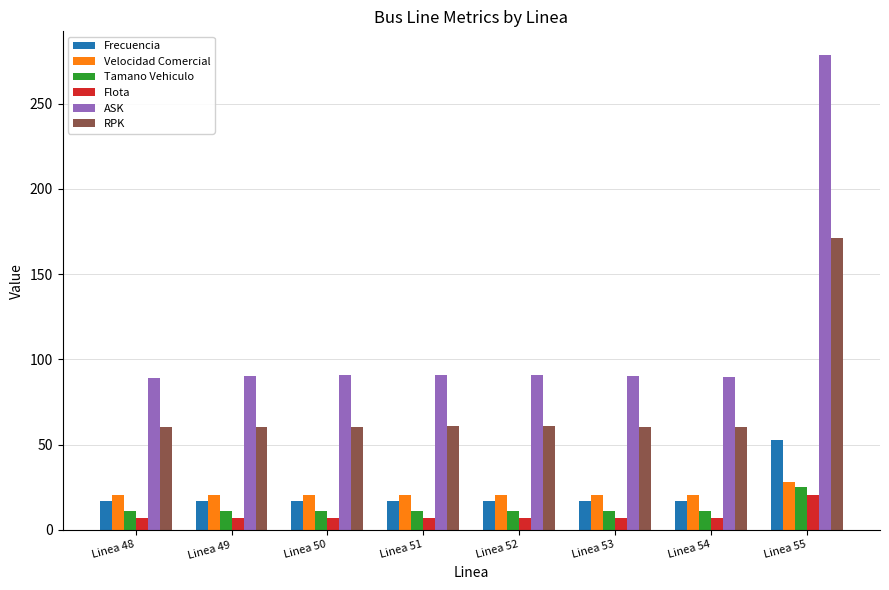

Read the RPK value at Linea 48.

60.1